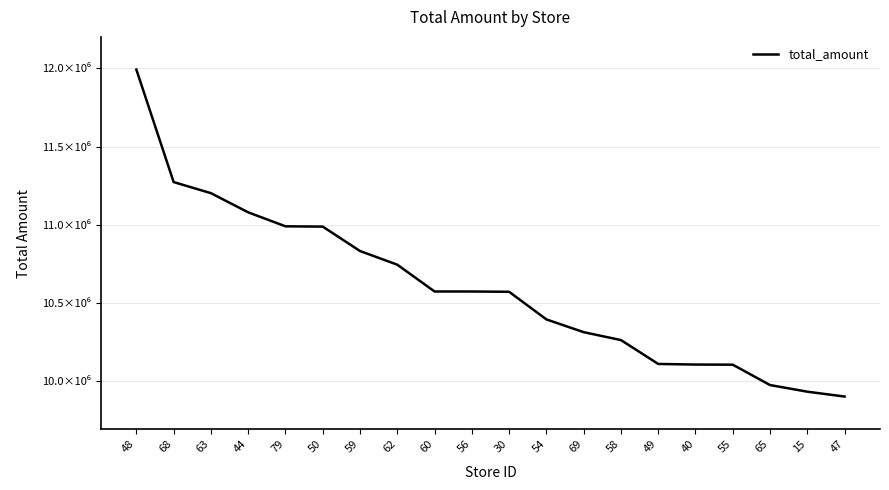

Is this an area chart (filled region under the line)?

No